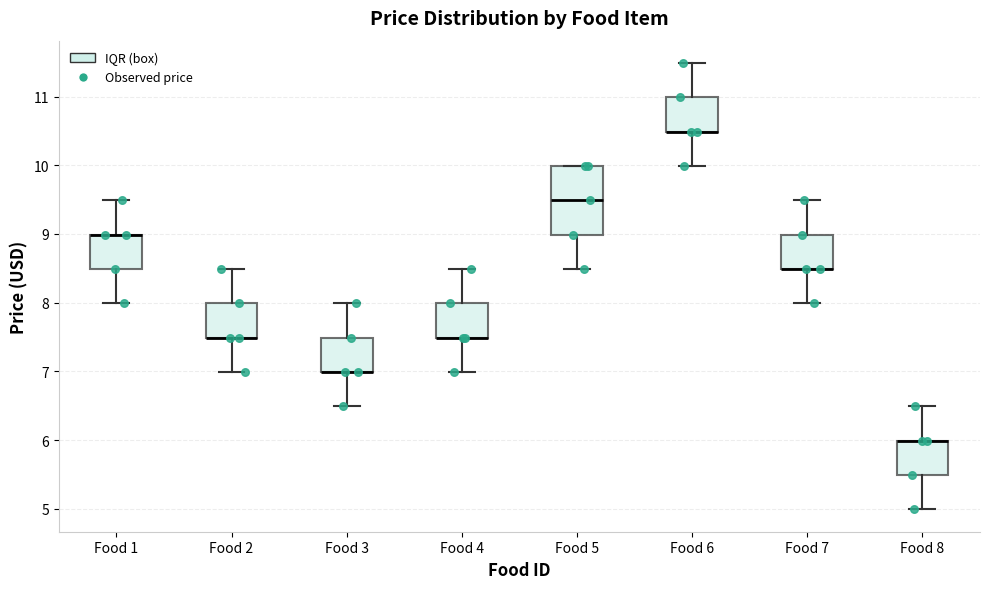

Reading left to right, read every box against the y-axis: the position of its median line, the range the box covers, and the ends of its whiskers. The values are not printed on the chart, so give them approximately, as read against the axis.

Food 1: median 9.0 (drawn on the box's upper edge), box 8.5 to 9.0, whiskers 8.0 to 9.5
Food 2: median 7.5 (drawn on the box's lower edge), box 7.5 to 8.0, whiskers 7.0 to 8.5
Food 3: median 7.0 (drawn on the box's lower edge), box 7.0 to 7.5, whiskers 6.5 to 8.0
Food 4: median 7.5 (drawn on the box's lower edge), box 7.5 to 8.0, whiskers 7.0 to 8.5
Food 5: median 9.5, box 9.0 to 10.0, whiskers 8.5 to 10.0
Food 6: median 10.5 (drawn on the box's lower edge), box 10.5 to 11.0, whiskers 10.0 to 11.5
Food 7: median 8.5 (drawn on the box's lower edge), box 8.5 to 9.0, whiskers 8.0 to 9.5
Food 8: median 6.0 (drawn on the box's upper edge), box 5.5 to 6.0, whiskers 5.0 to 6.5